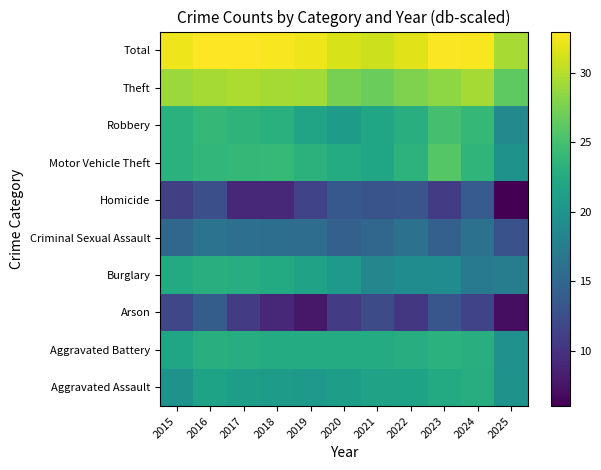

List the series in order of their peak value, lowest first.

Homicide, Arson, Criminal Sexual Assault, Aggravated Assault, Burglary, Aggravated Battery, Robbery, Motor Vehicle Theft, Theft, Total